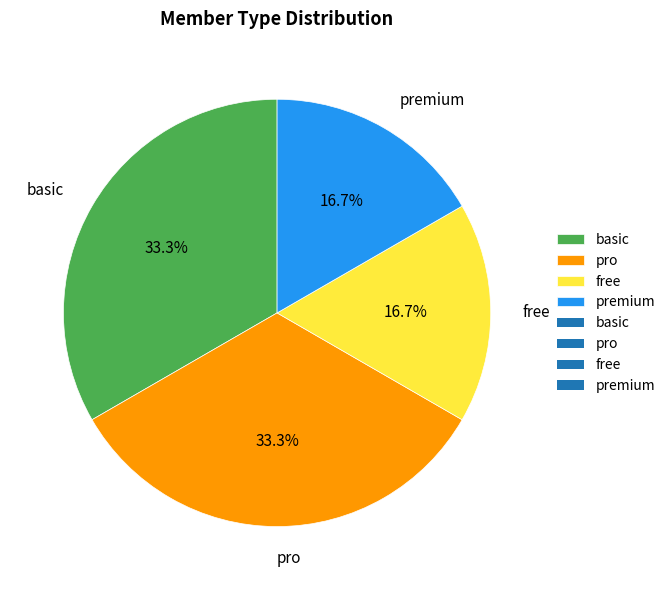

How many segments does this pie chart have?

4